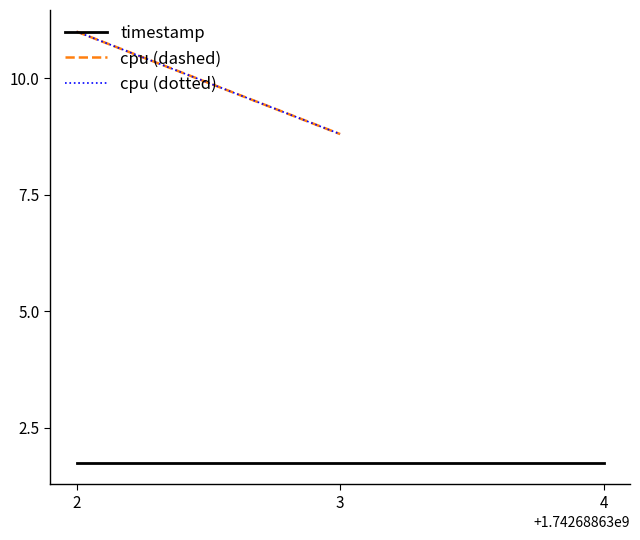

Is it true that timestamp equals 1.7 at 2?

True